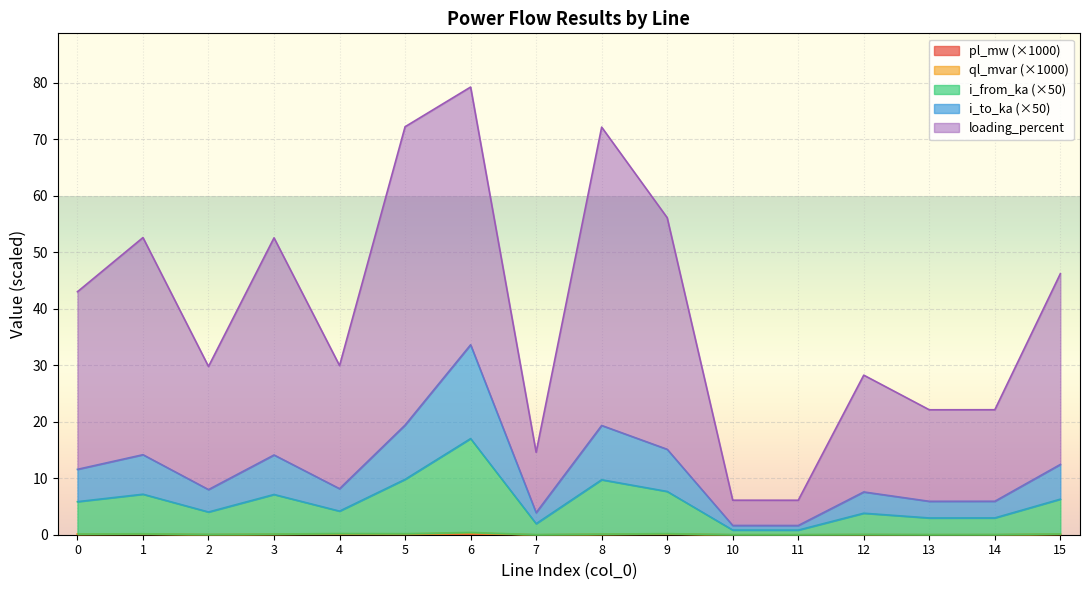

True or false: pl_mw and i_to_ka intersect in this chart.

False